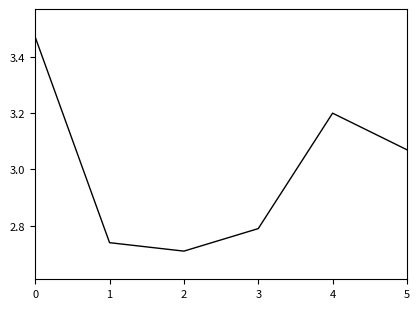

What is the difference between the second highest and second lowest values?

0.5